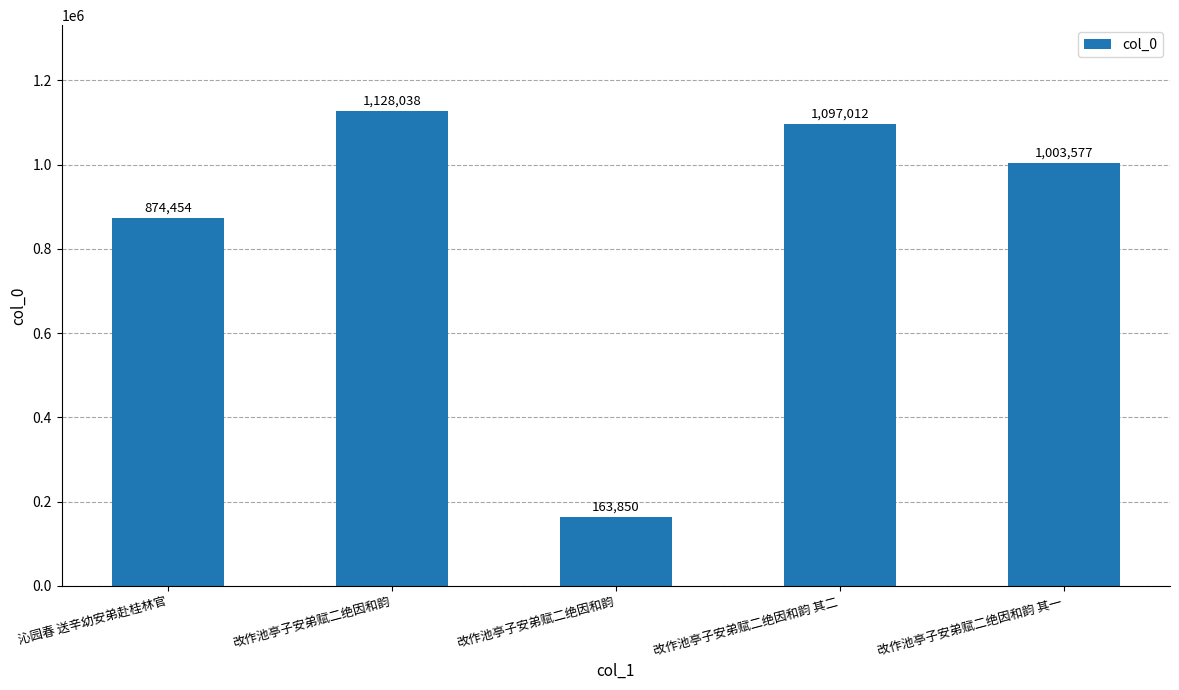

What is the change in value from 沁园春 送辛幼安弟赴桂林官 to 改作池亭子安弟赋二绝因和韵 其一?

+129123